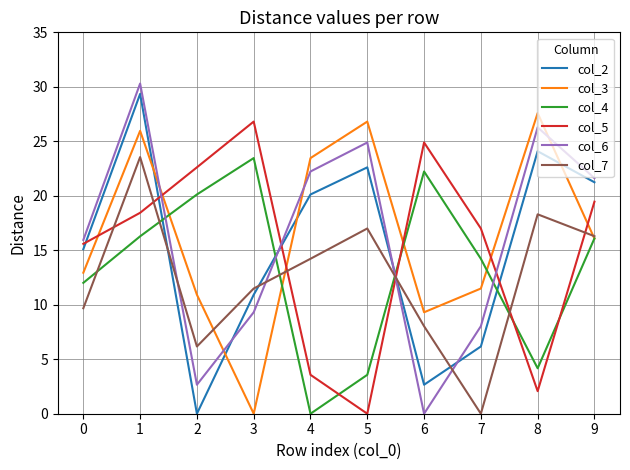

List the labels in order of col_7 value, smallest first.

7, 2, 6, 0, 3, 4, 9, 5, 8, 1